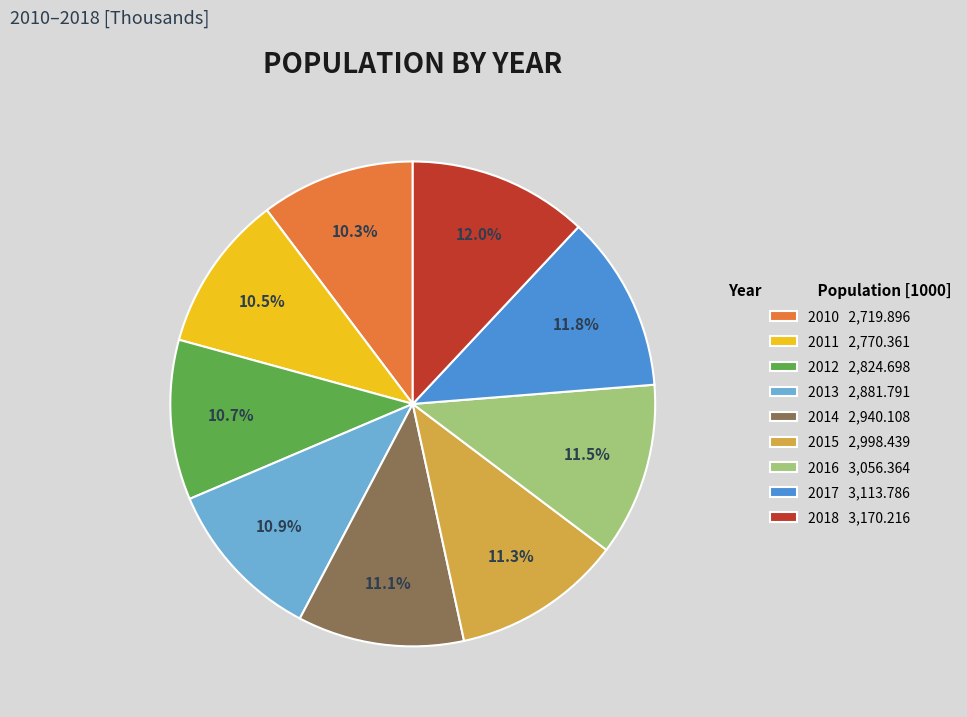

Count the number of slices in the pie.

9